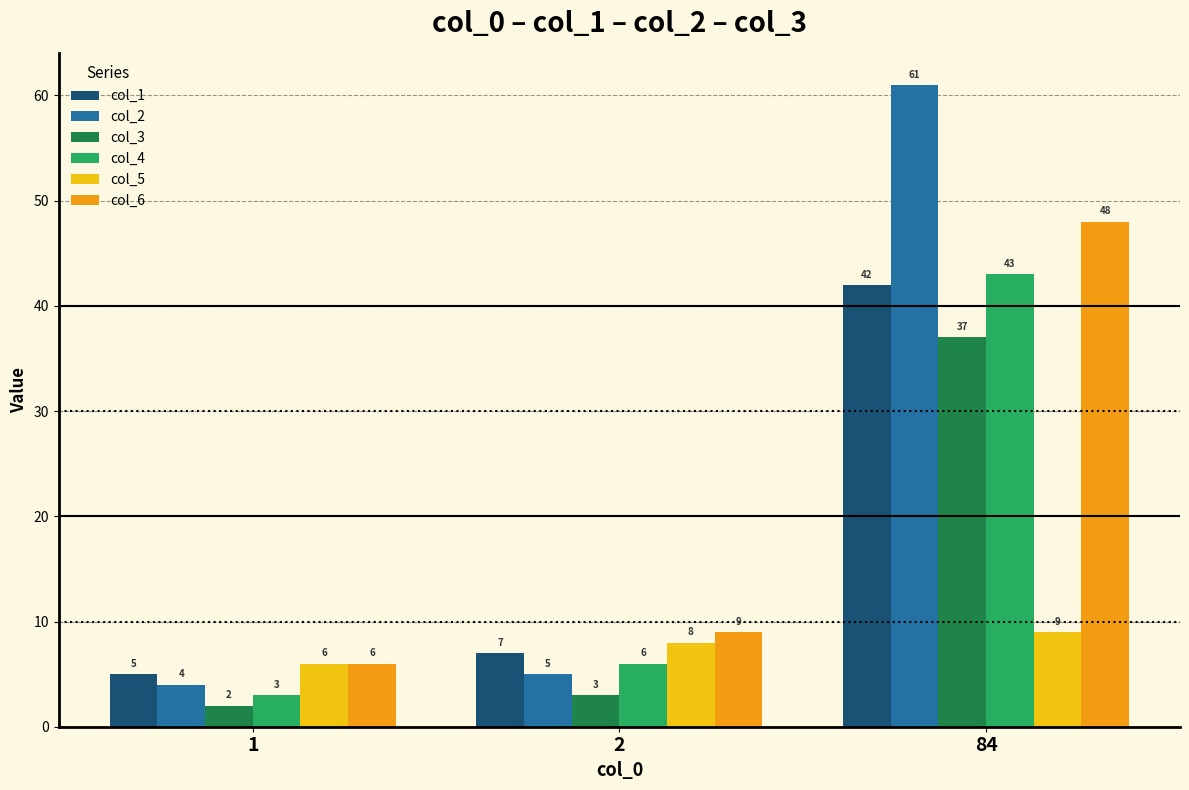

What is the total value across all series at 1?

26